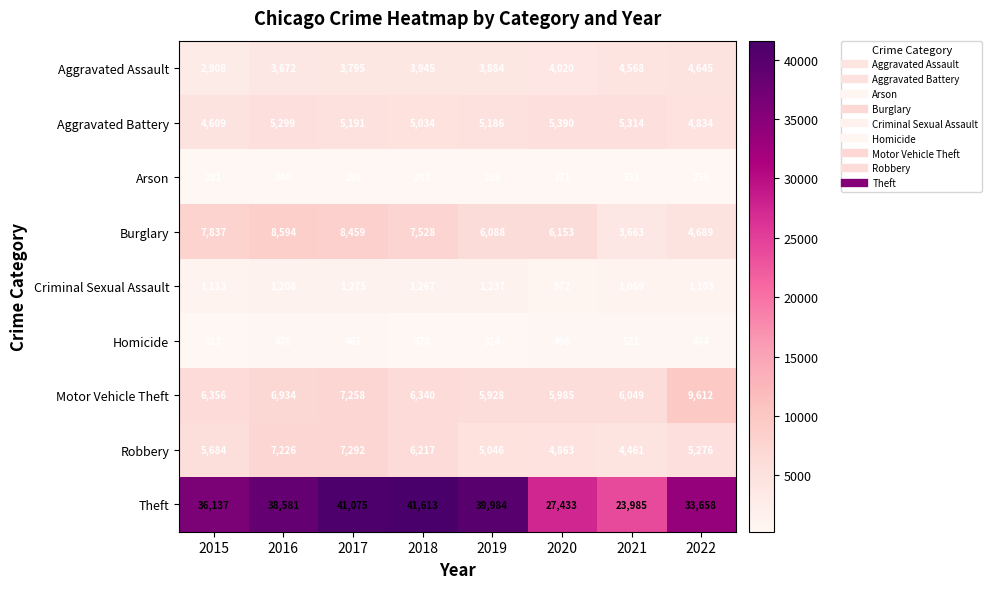

True or false: Motor Vehicle Theft has a value of 5985 at 2020.

True